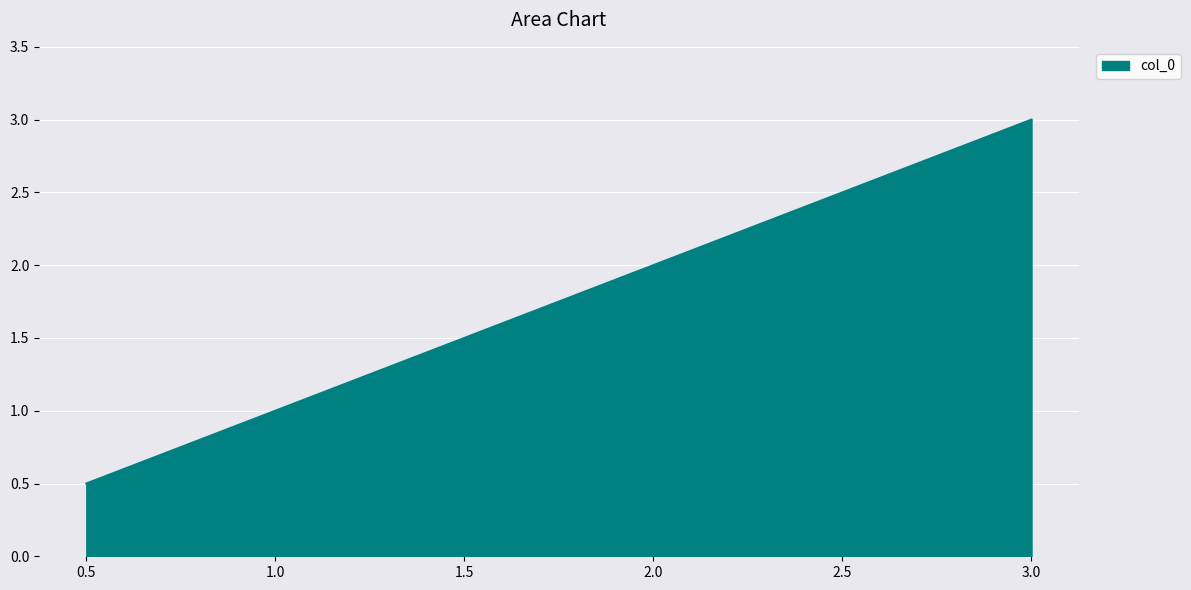

Rank the categories by value from lowest to highest.

0.5, 1.0, 1.5, 2.0, 2.5, 3.0